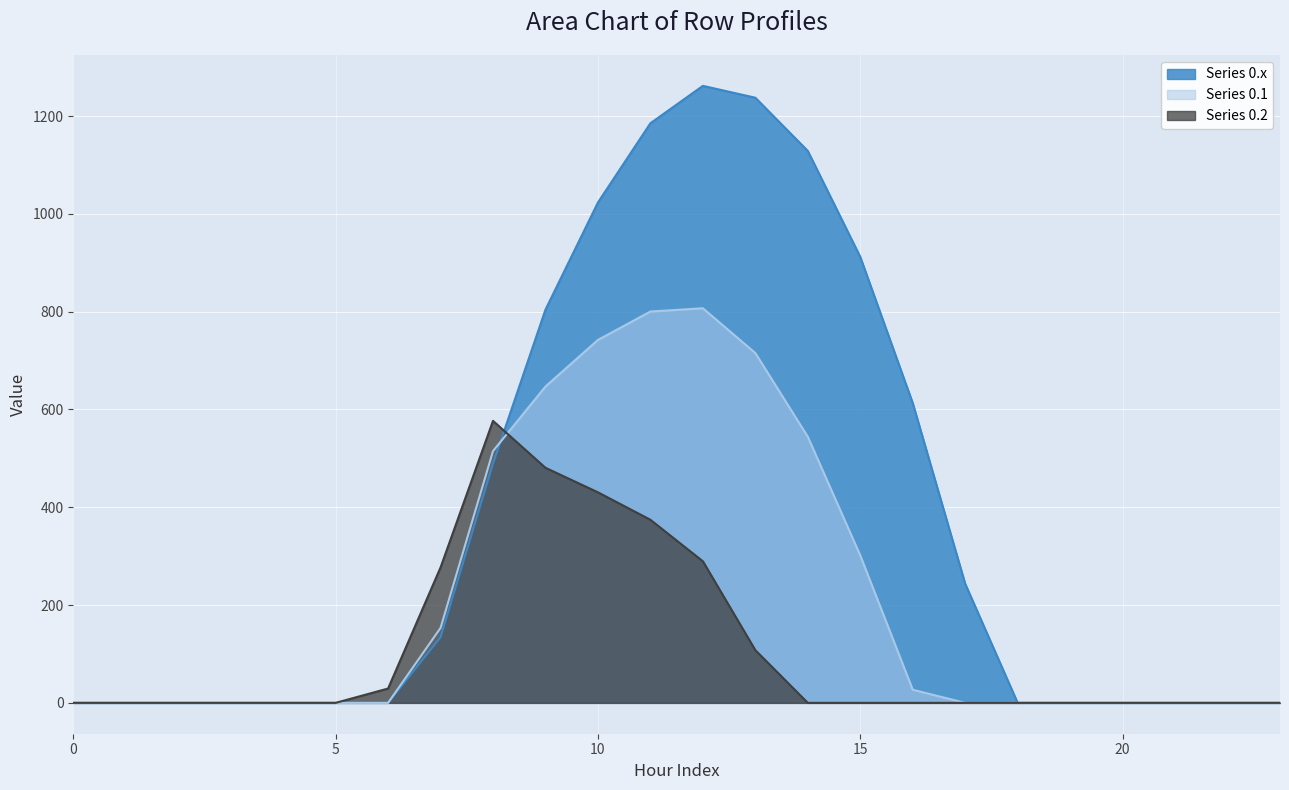

What is the difference between the maximum and minimum values in the Series 0.2 series?

576.6